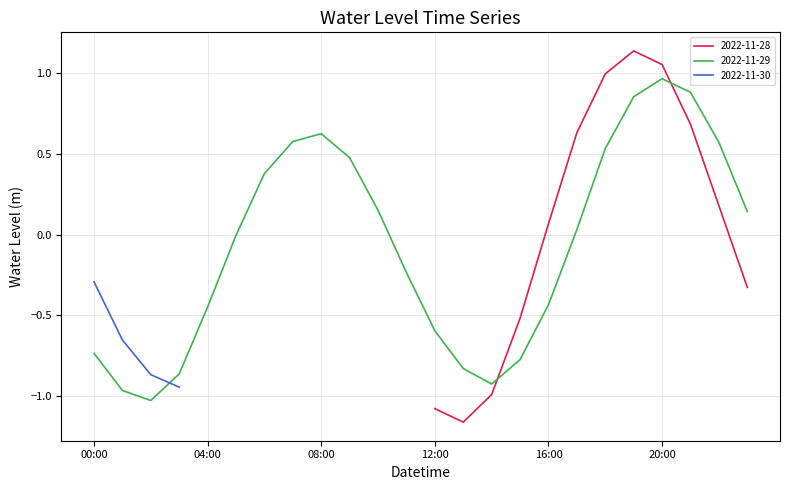

Which category has the lowest value across all series?

2022-11-28 13:00:00